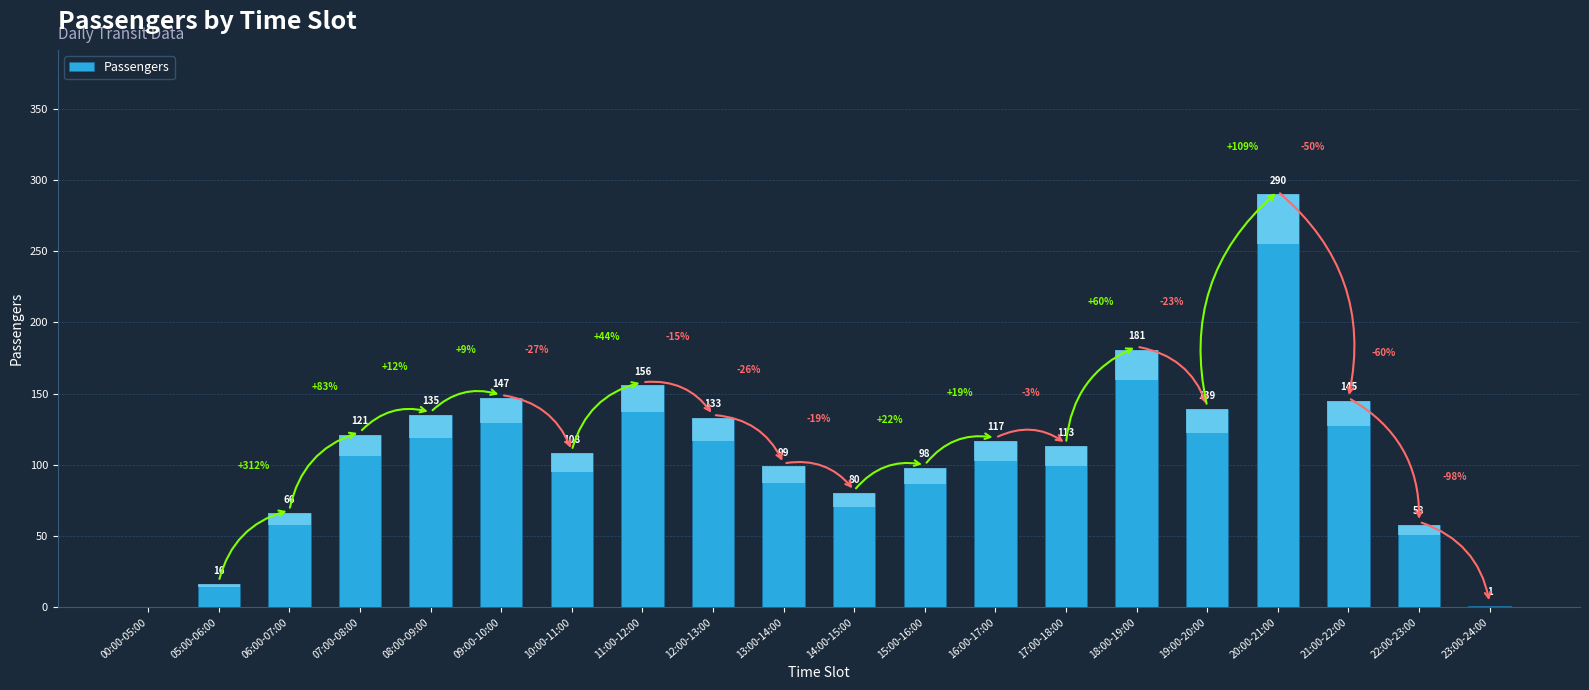

The value at 20:00-21:00 is 290. True or false?

True